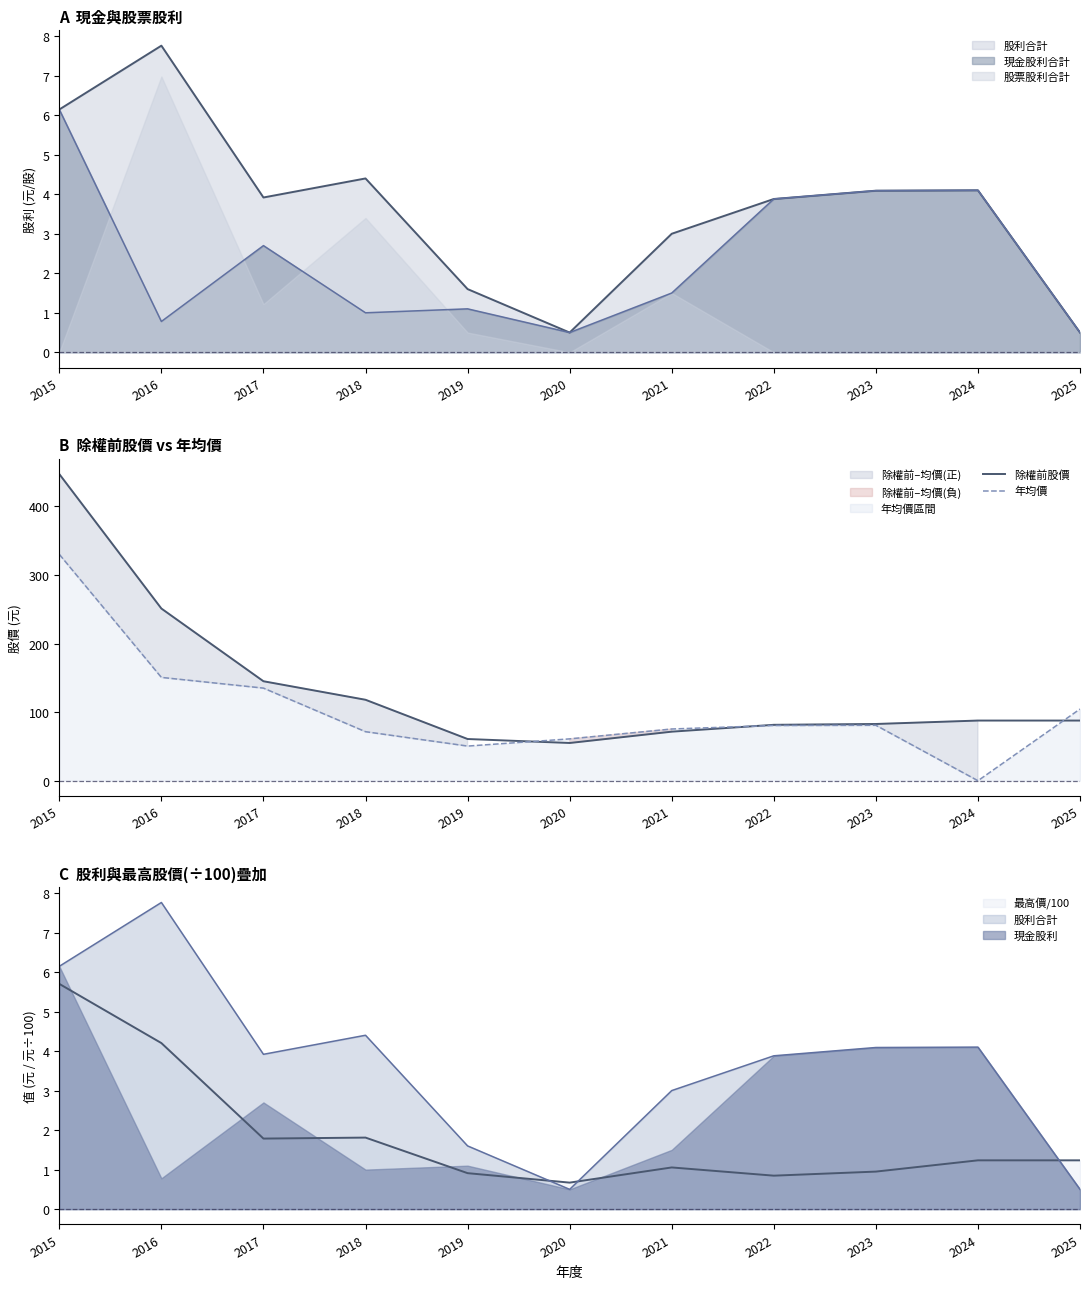

What is the spread (max minus min) of values at 2024?

87.7